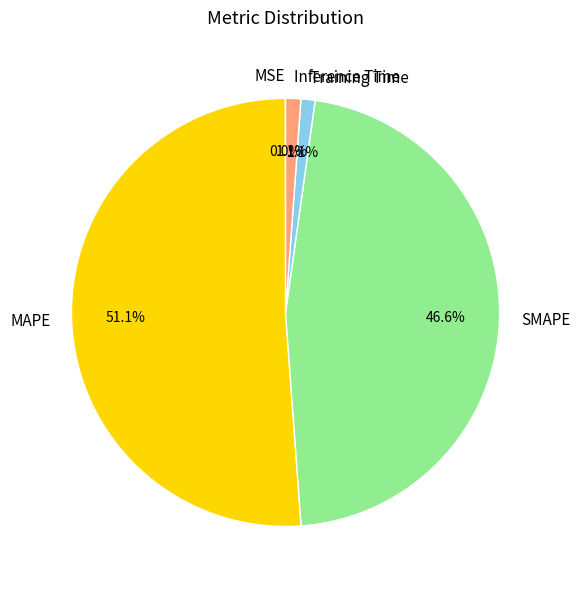

What is the majority slice?

MAPE